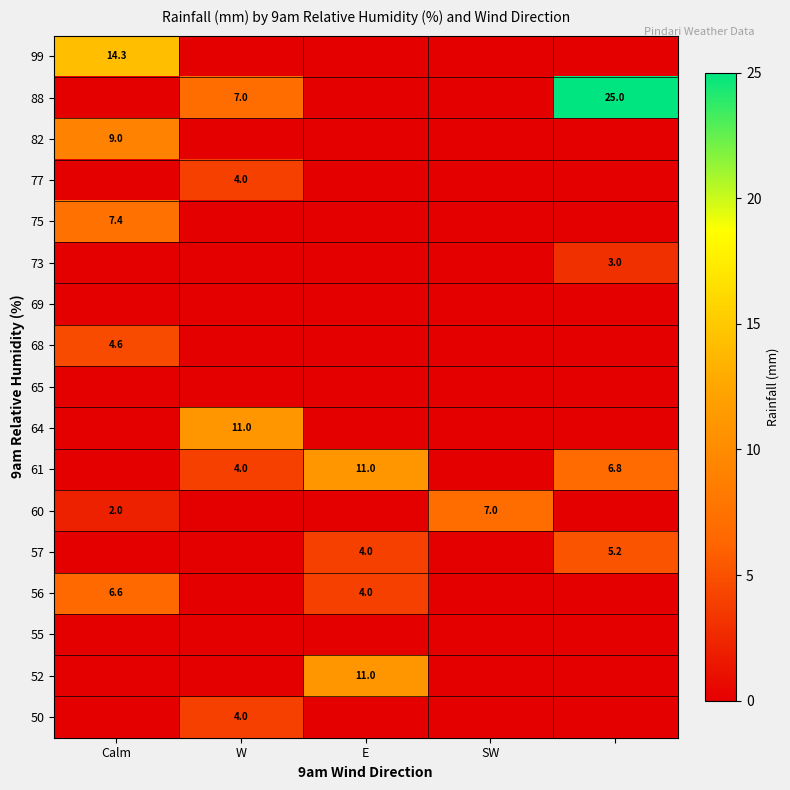

True or false: 82 has a value of 15.1 at Calm.

False